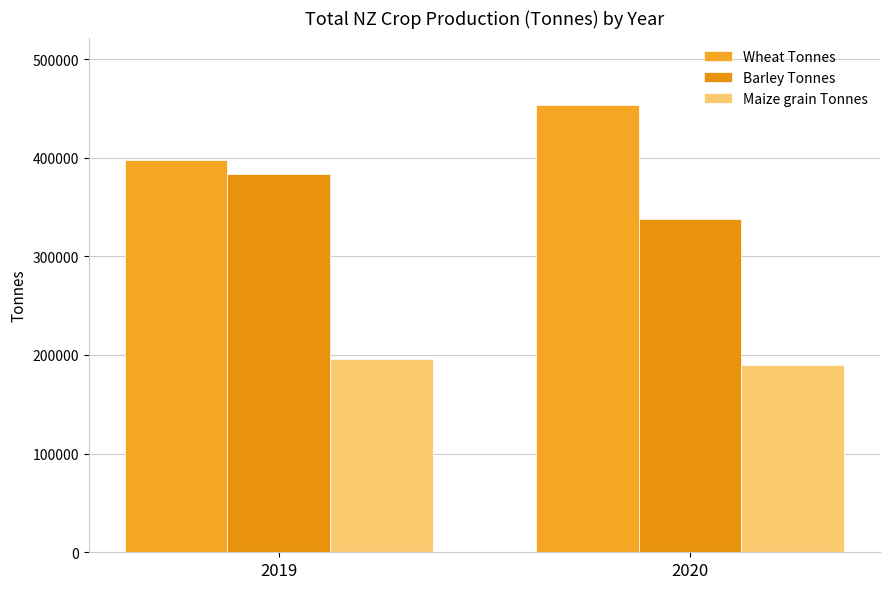

What is the sum of the Barley Tonnes values at 2020 and 2019?

721400